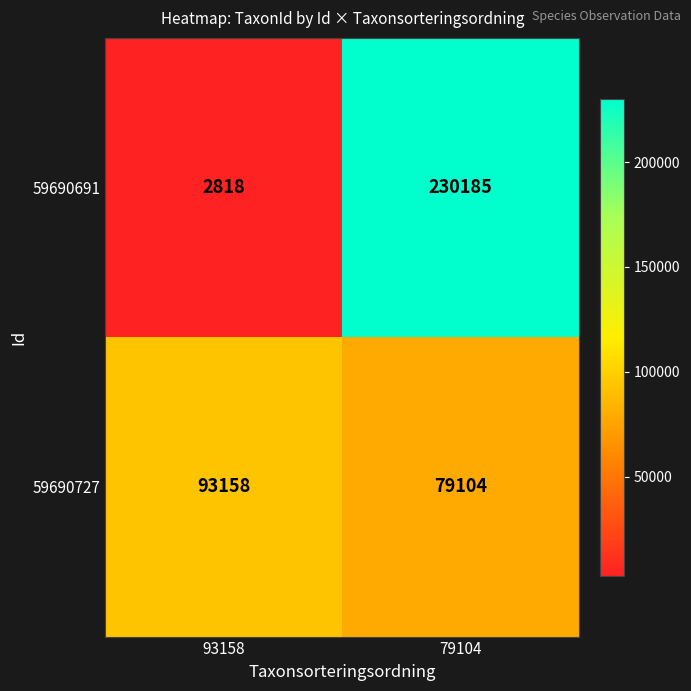

Count the number of data series in this chart.

2